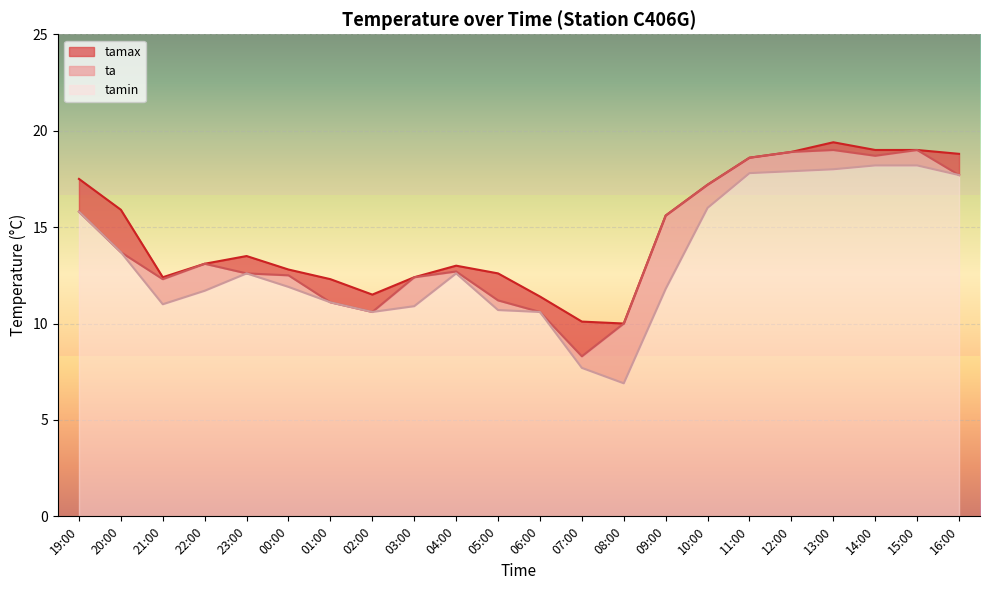

What is the smallest value displayed?

6.9